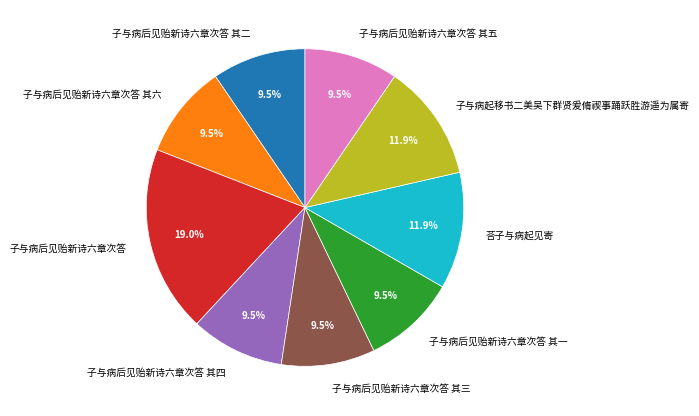

Between 子与病后见贻新诗六章次答 and 荅子与病起见寄, which is larger?

子与病后见贻新诗六章次答